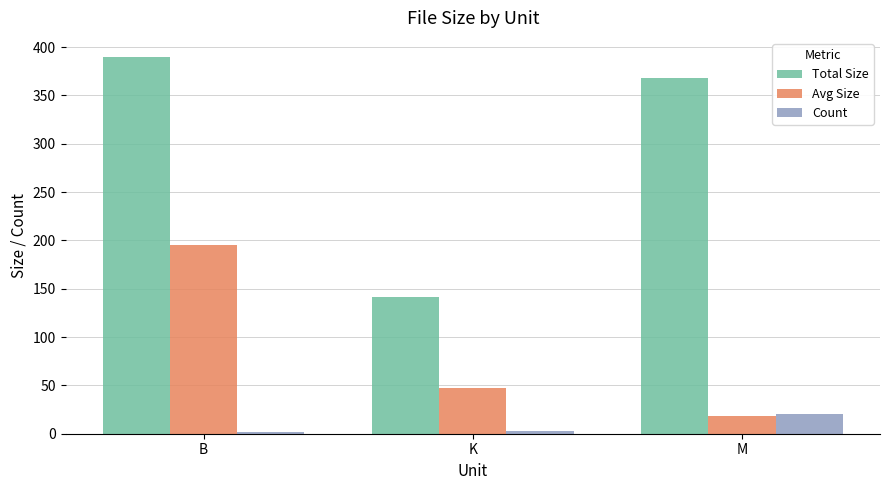

What is the total value across all series at M?

406.9